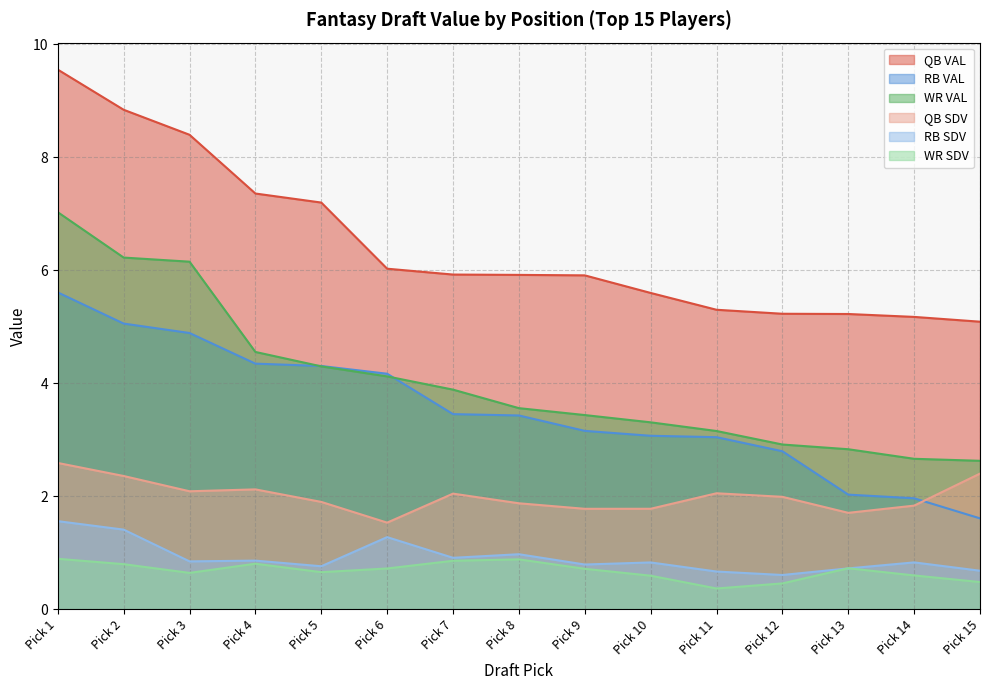

True or false: RB VAL has more than 1 interior local peaks.

False